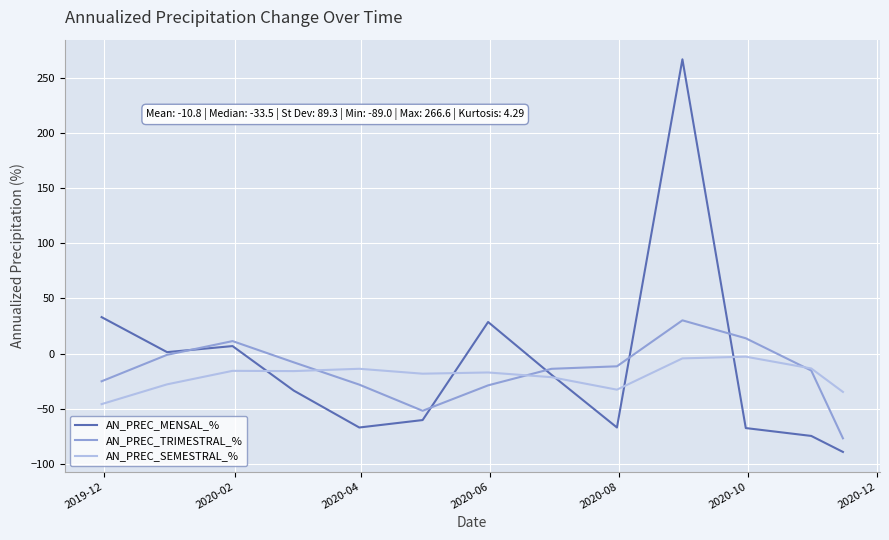

True or false: AN_PREC_SEMESTRAL_% and AN_PREC_MENSAL_% intersect in this chart.

True